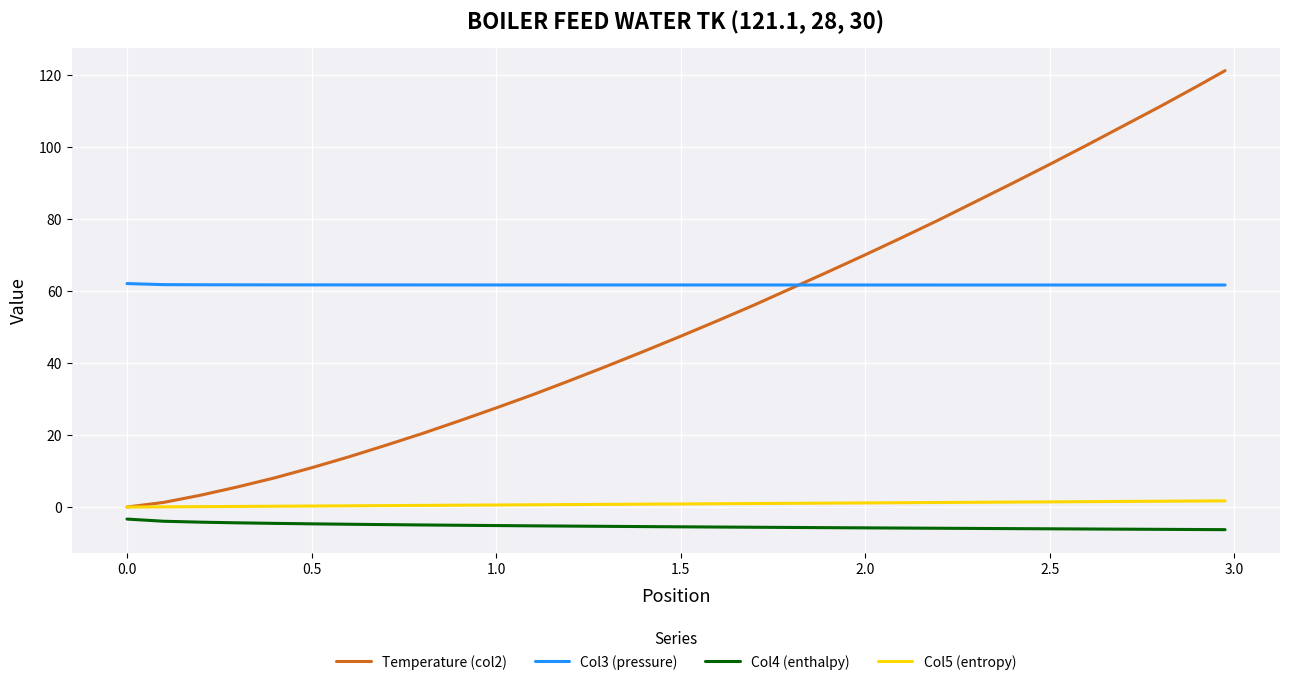

What is the maximum value shown in the chart?

121.1